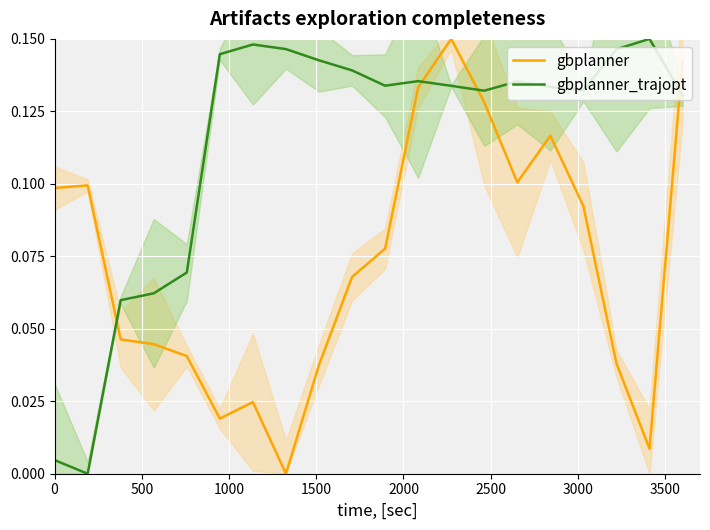

True or false: gbplanner and gbplanner_trajopt intersect in this chart.

True